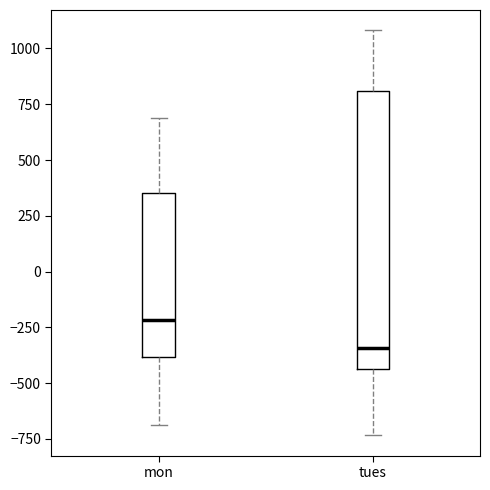

Reading left to right, read every box against the y-axis: the position of its median line, the range the box covers, and the ends of its whiskers. The values are not printed on the chart, so give them approximately, as read against the axis.

mon: median -200, box -400 to 350, whiskers -700 to 700
tues: median -350, box -450 to 800, whiskers -750 to 1100